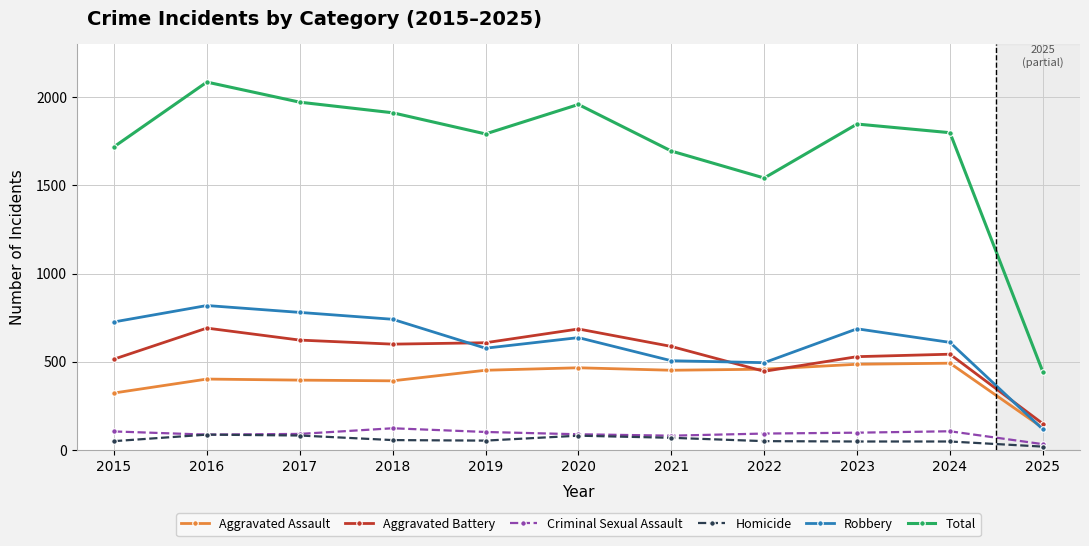

What is the spread (max minus min) of values at 2019?

1739